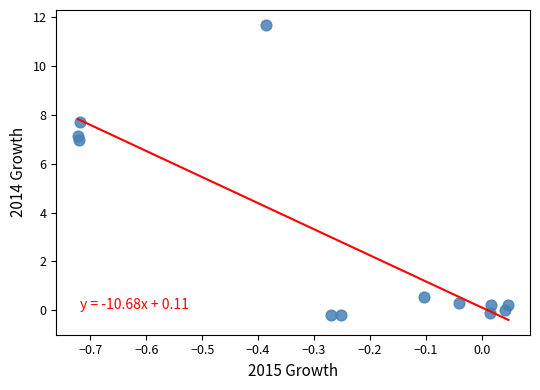

What is the range of X values (max minus min)?

0.8